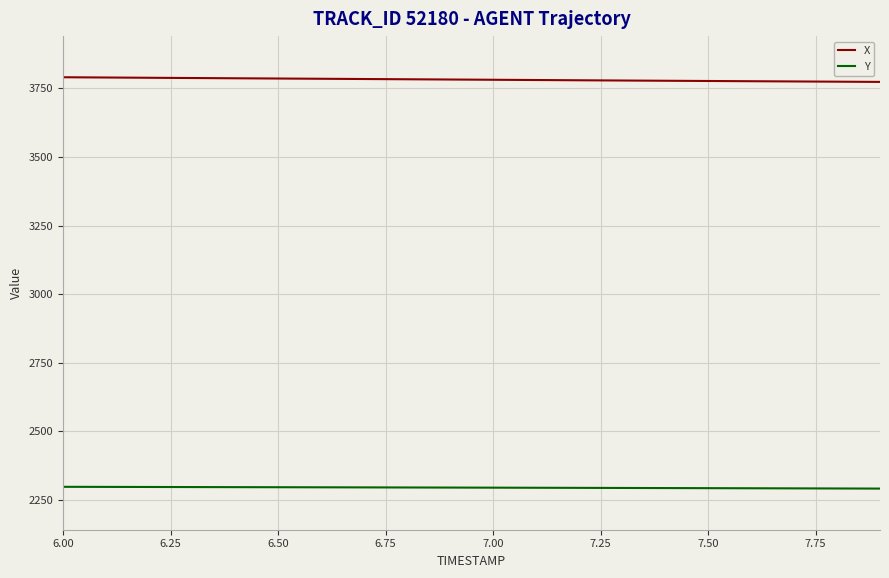

What is the smallest value displayed?

2290.4